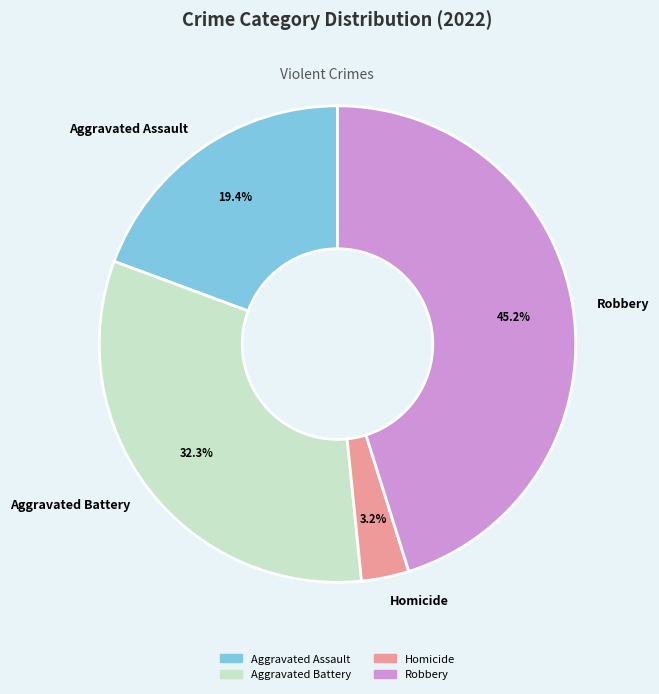

How many slices are in this pie chart?

4